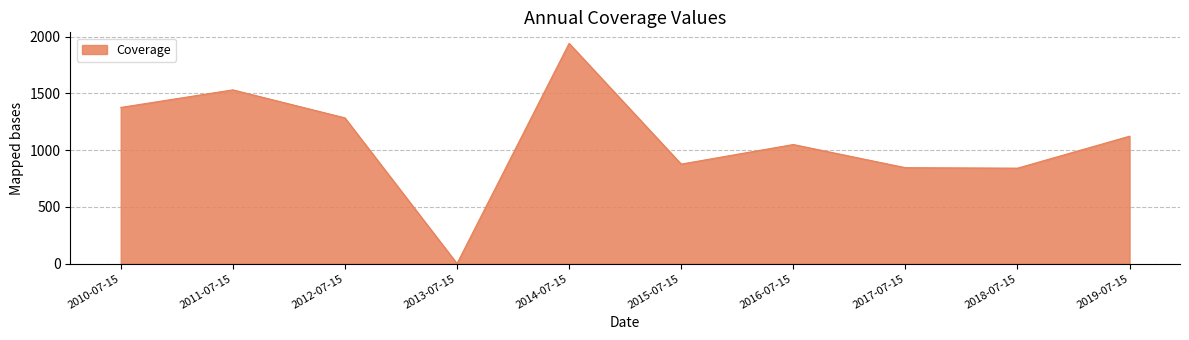

What is the difference between the values at 2018-07-15 and 2014-07-15?

1100.3